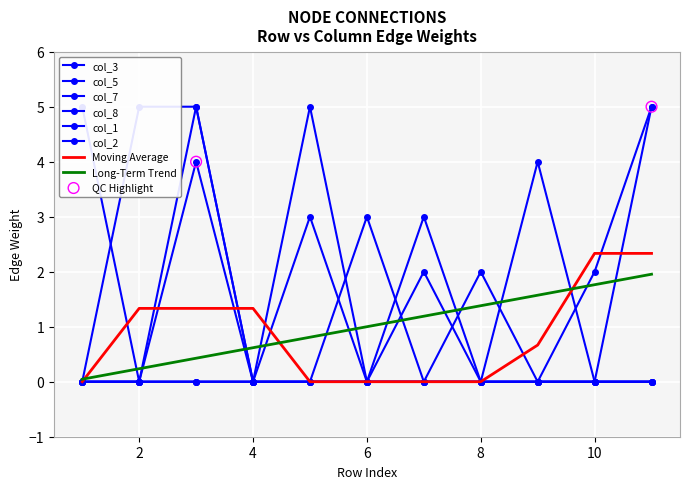

Which series contains the lowest Y value?

col_3